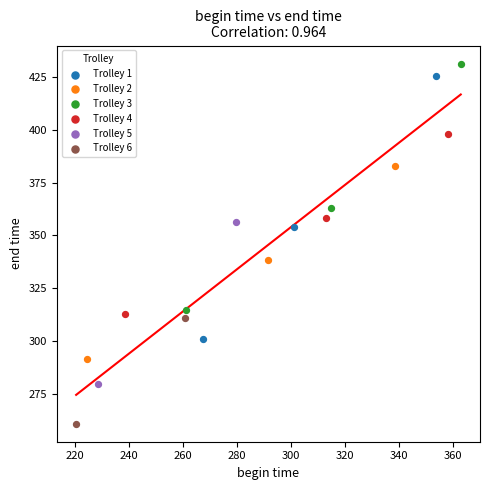

Which series reaches the minimum Y coordinate?

Trolley 6